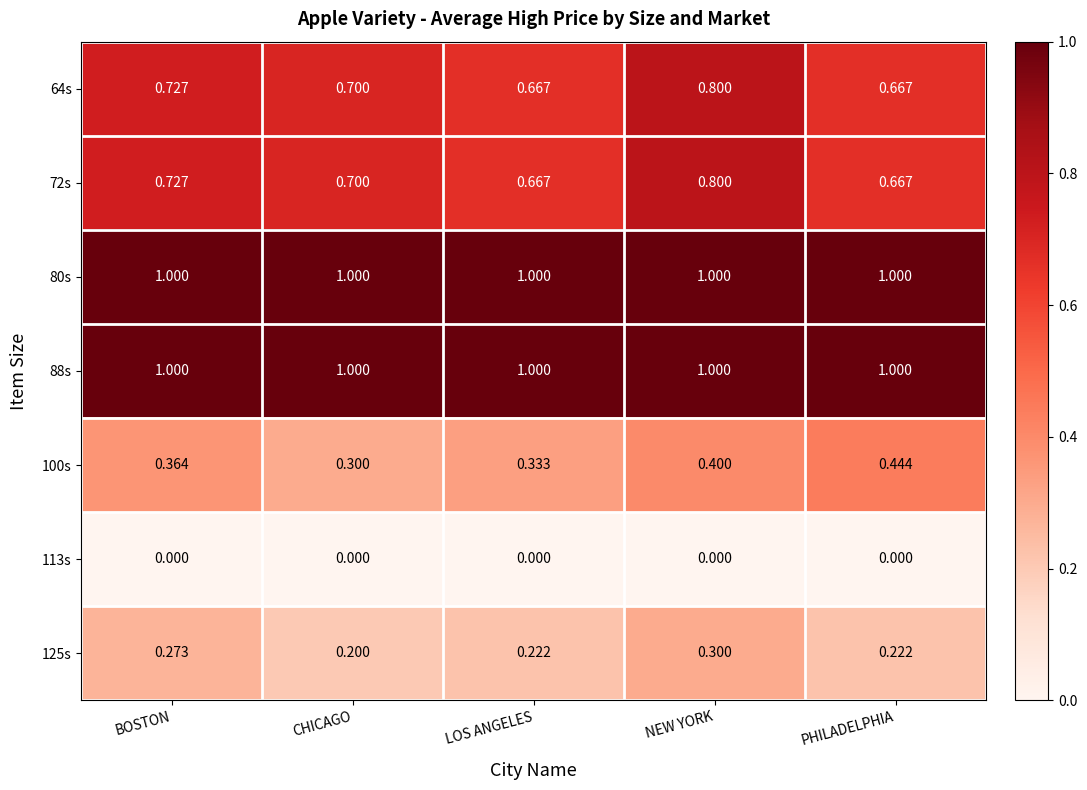

Count the number of data series in this chart.

7